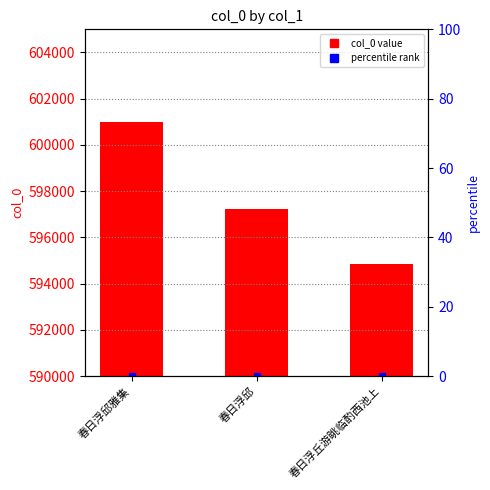

The value at 春日浮邱雅集 is 601003. True or false?

True